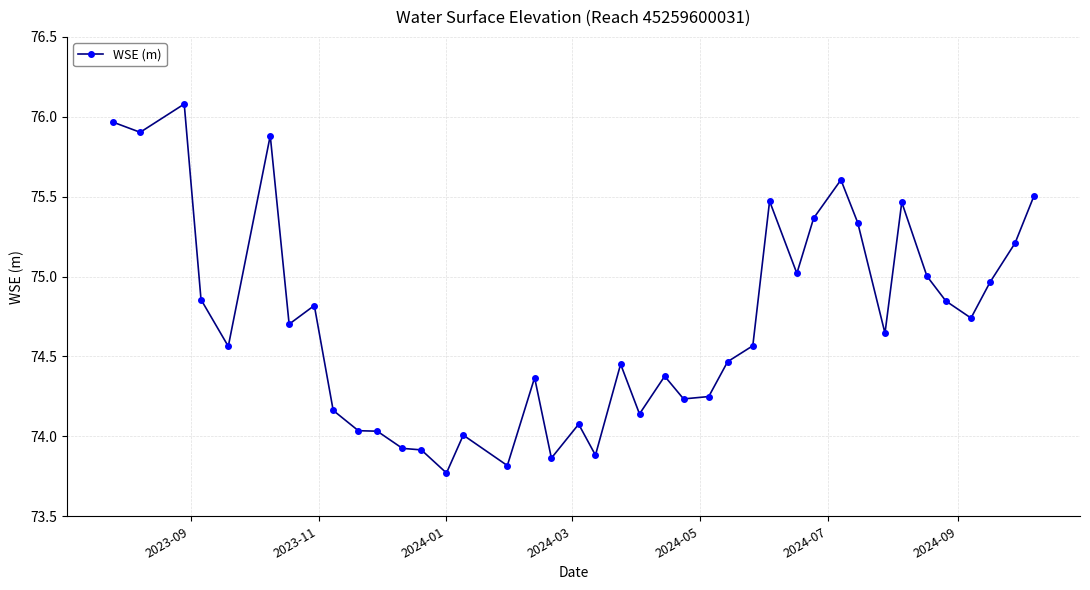

What is the greatest value displayed?

76.1